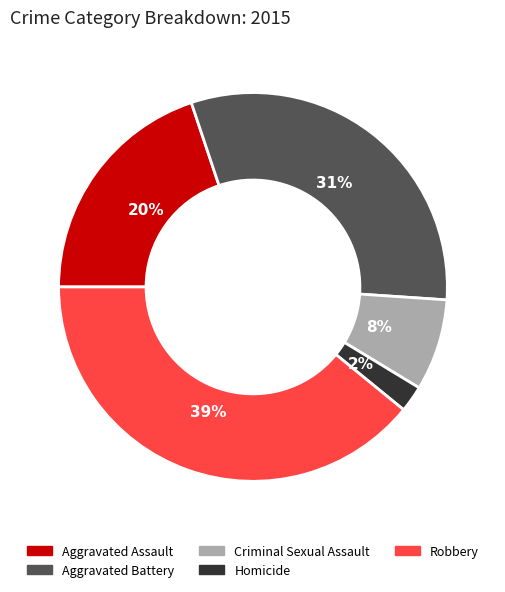

What is the smallest slice in the pie chart?

Homicide